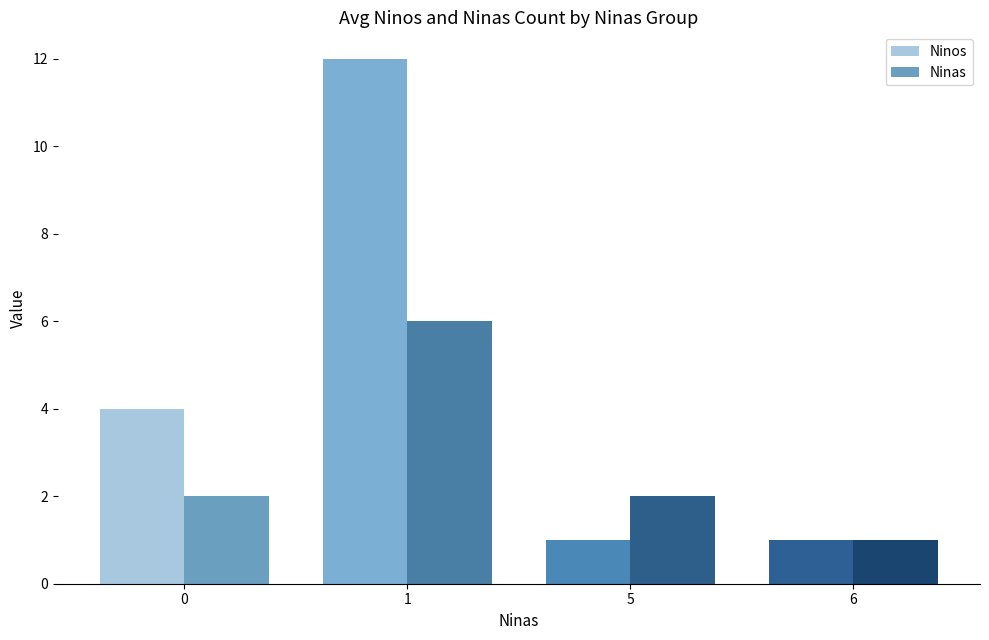

Is it true that Ninos equals 12 at 1?

True